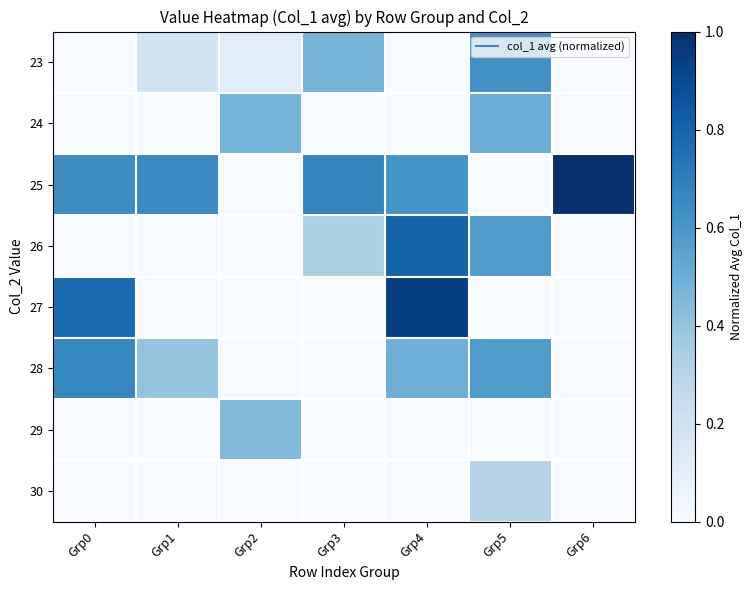

Reading left to right, what are all the values shown in this chart?

23: Grp0=0.0	Grp1=0.2	Grp2=0.1	Grp3=0.5	Grp4=0.0	Grp5=0.6	Grp6=0.0
24: Grp0=0.0	Grp1=0.0	Grp2=0.5	Grp3=0.0	Grp4=0.0	Grp5=0.5	Grp6=0.0
25: Grp0=0.6	Grp1=0.7	Grp2=0.0	Grp3=0.7	Grp4=0.6	Grp5=0.0	Grp6=1.0
26: Grp0=0.0	Grp1=0.0	Grp2=0.0	Grp3=0.3	Grp4=0.8	Grp5=0.6	Grp6=0.0
27: Grp0=0.8	Grp1=0.0	Grp2=0.0	Grp3=0.0	Grp4=0.9	Grp5=0.0	Grp6=0.0
28: Grp0=0.7	Grp1=0.4	Grp2=0.0	Grp3=0.0	Grp4=0.5	Grp5=0.6	Grp6=0.0
29: Grp0=0.0	Grp1=0.0	Grp2=0.4	Grp3=0.0	Grp4=0.0	Grp5=0.0	Grp6=0.0
30: Grp0=0.0	Grp1=0.0	Grp2=0.0	Grp3=0.0	Grp4=0.0	Grp5=0.3	Grp6=0.0